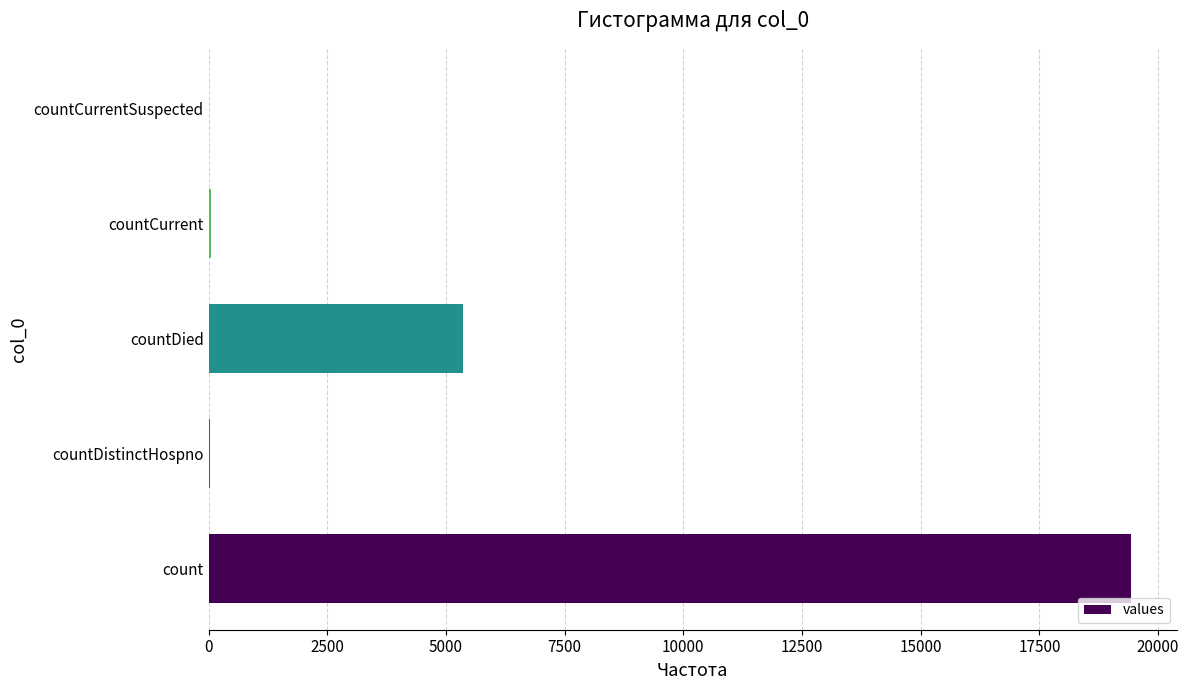

How many categories are shown in the chart?

5